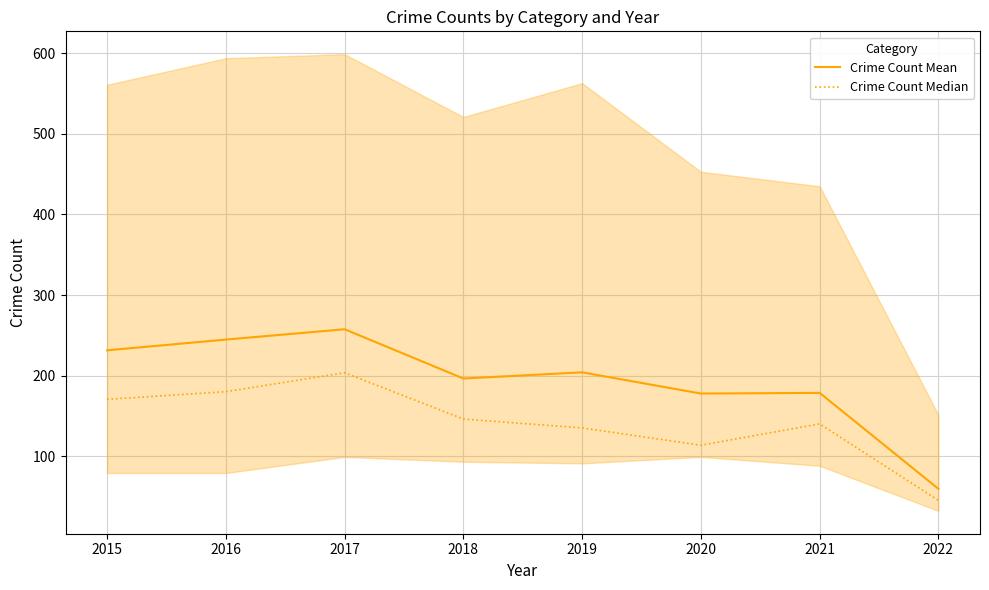

How many lines are shown in the chart?

2